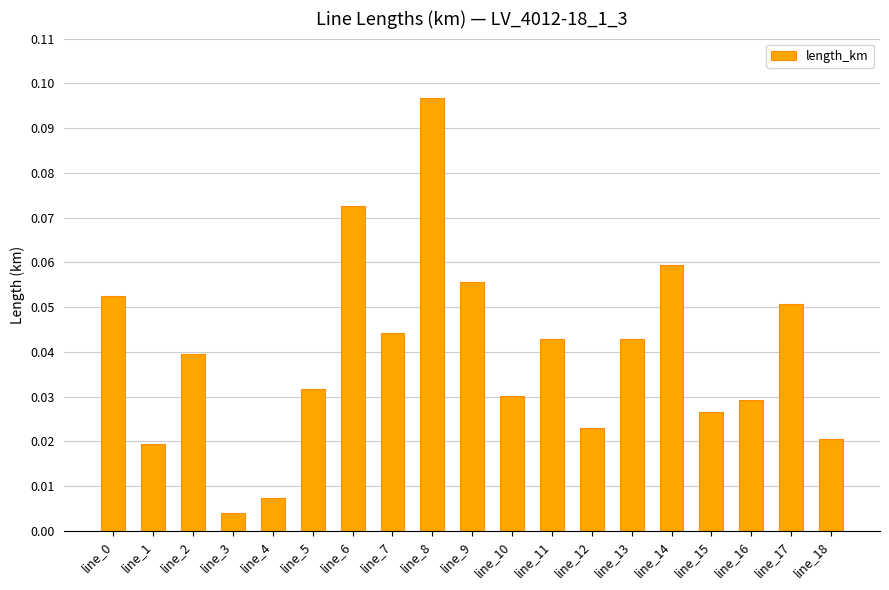

Is it true that the value at line_7 is 0.1?

False